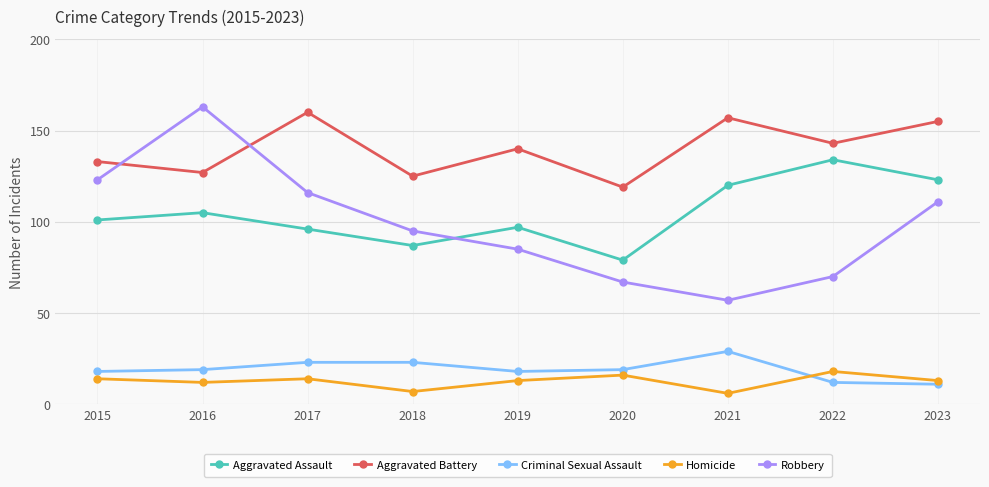

Reading left to right, transcribe all the data shown in this chart.

Aggravated Assault: 2015=101	2016=105	2017=96	2018=87	2019=97	2020=79	2021=120	2022=134	2023=123
Aggravated Battery: 2015=133	2016=127	2017=160	2018=125	2019=140	2020=119	2021=157	2022=143	2023=155
Criminal Sexual Assault: 2015=18	2016=19	2017=23	2018=23	2019=18	2020=19	2021=29	2022=12	2023=11
Homicide: 2015=14	2016=12	2017=14	2018=7	2019=13	2020=16	2021=6	2022=18	2023=13
Robbery: 2015=123	2016=163	2017=116	2018=95	2019=85	2020=67	2021=57	2022=70	2023=111